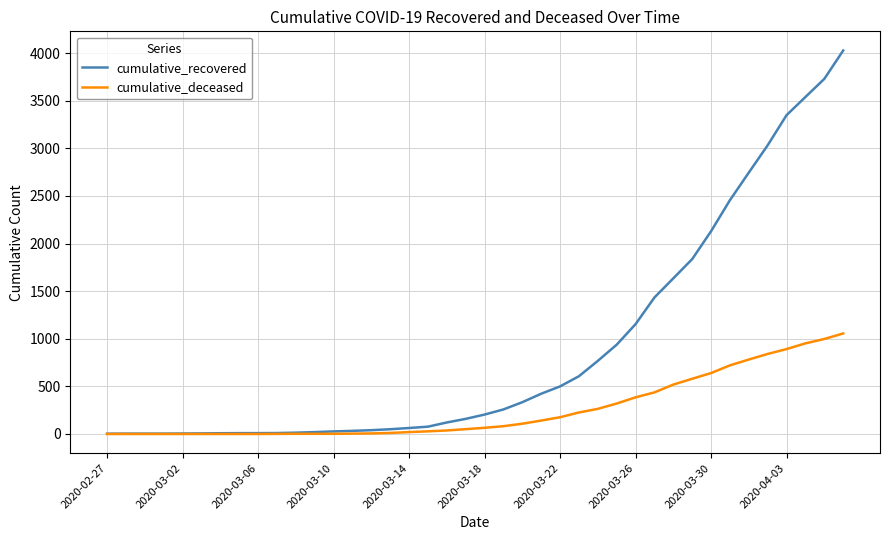

Which series has the largest range (max minus min)?

cumulative_recovered